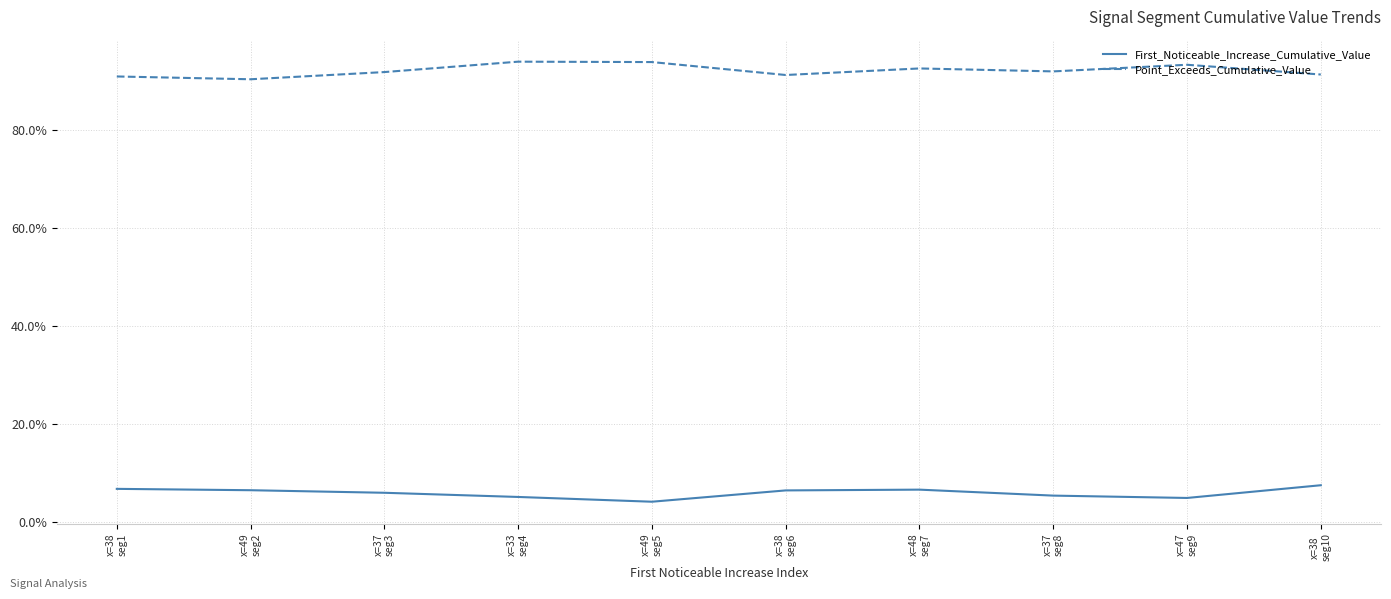

Reading right to left, extract all data points from this chart.

First_Noticeable_Increase_Cumulative_Value: 0.1	0.0	0.1	0.1	0.1	0.0	0.1	0.1	0.1	0.1
Point_Exceeds_Cumulative_Value: 0.9	0.9	0.9	0.9	0.9	0.9	0.9	0.9	0.9	0.9